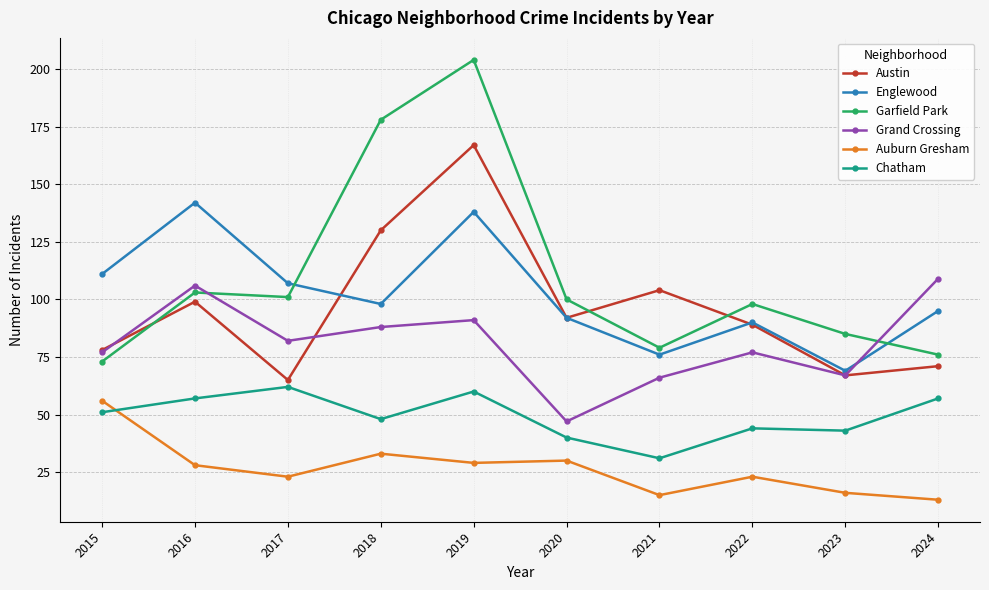

What is the difference between the highest and lowest values at 2022?

75